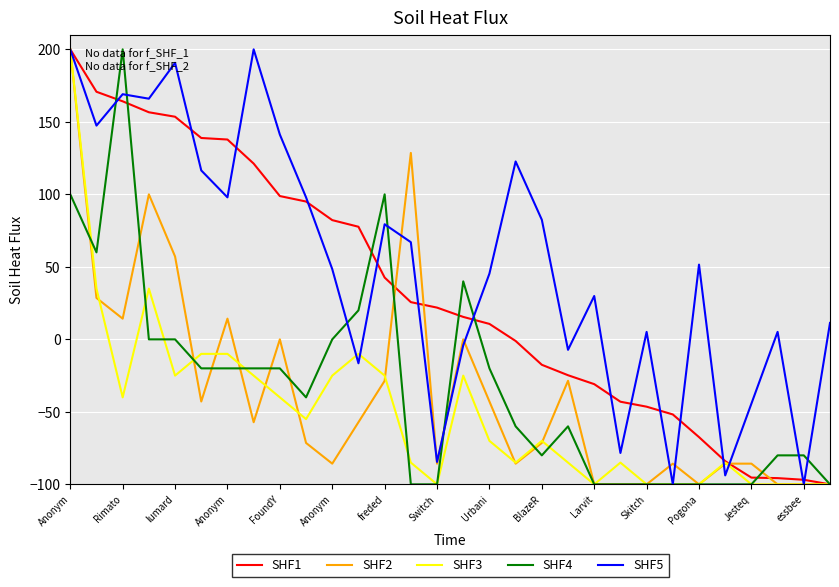

Which series has the largest total across all categories?

SHF5